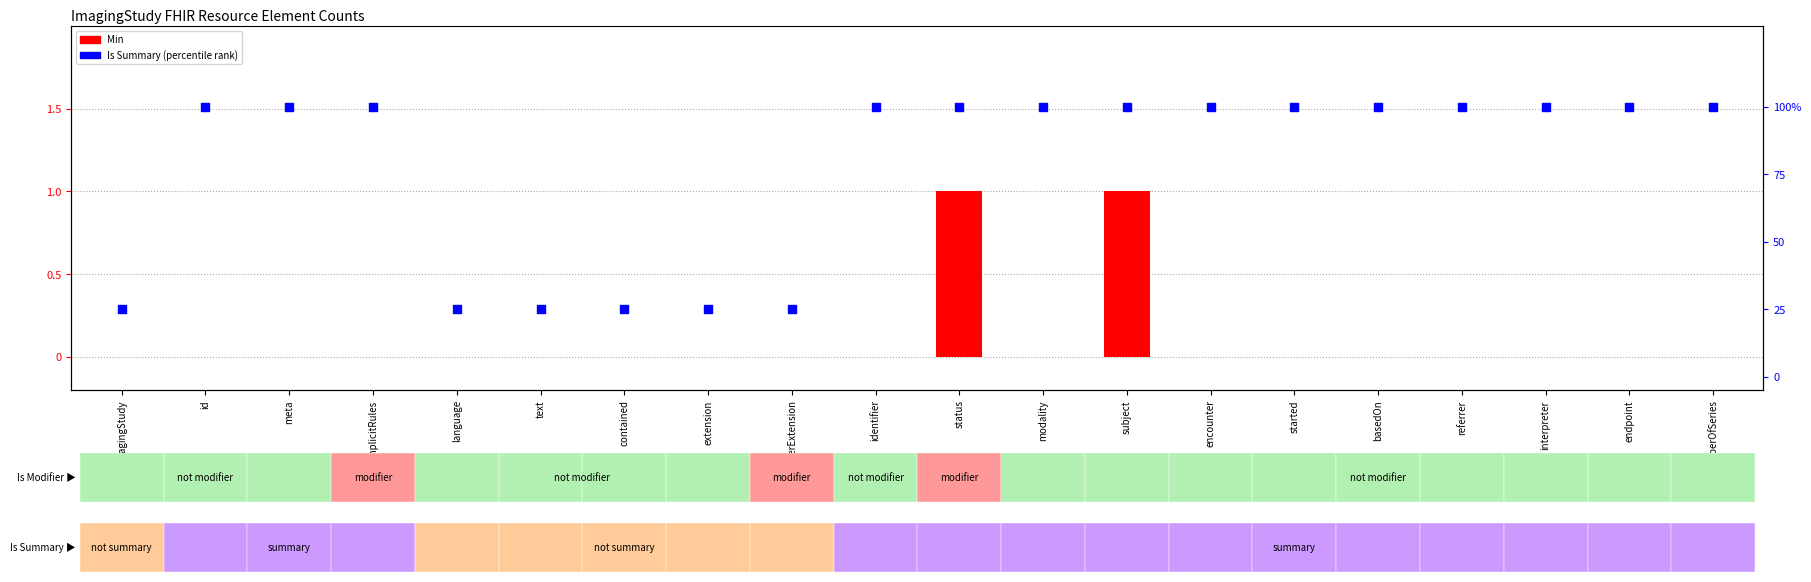

At how many categories does at least one series exceed 70?

14